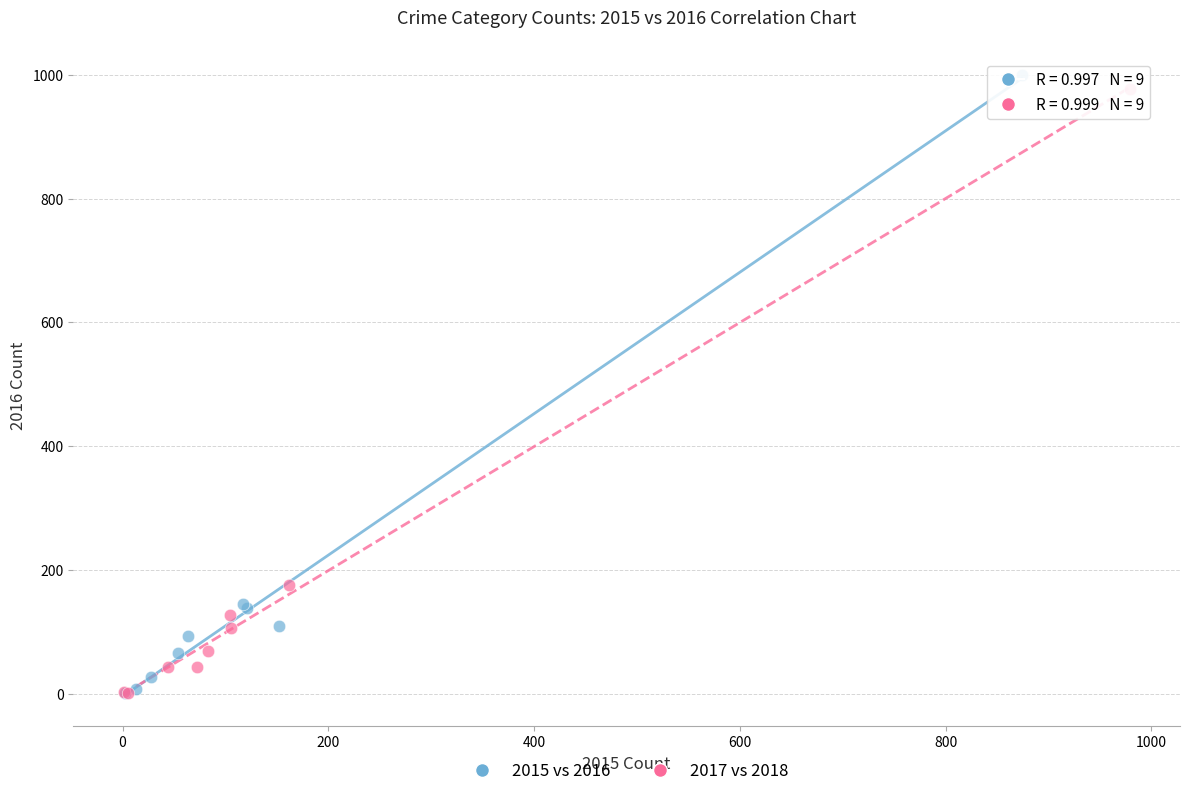

Which series has the widest spread of Y values?

2015 vs 2016